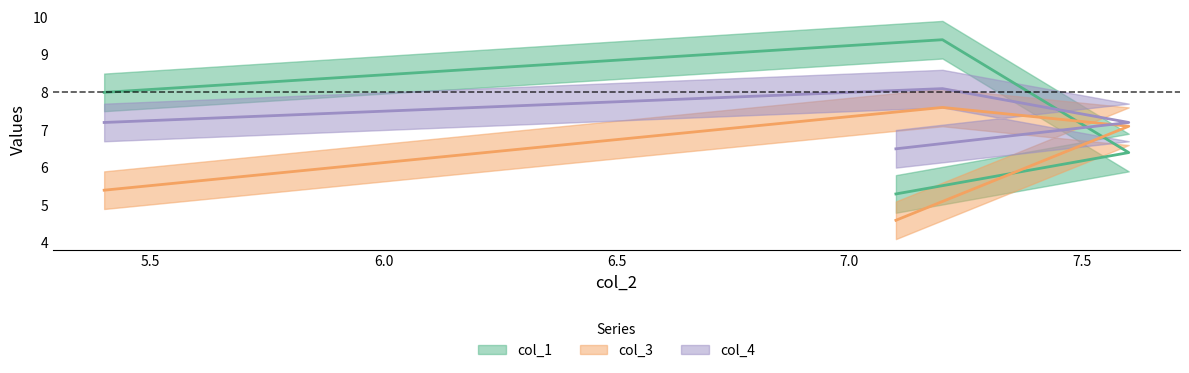

What is the highest value of the col_4 series?

8.1